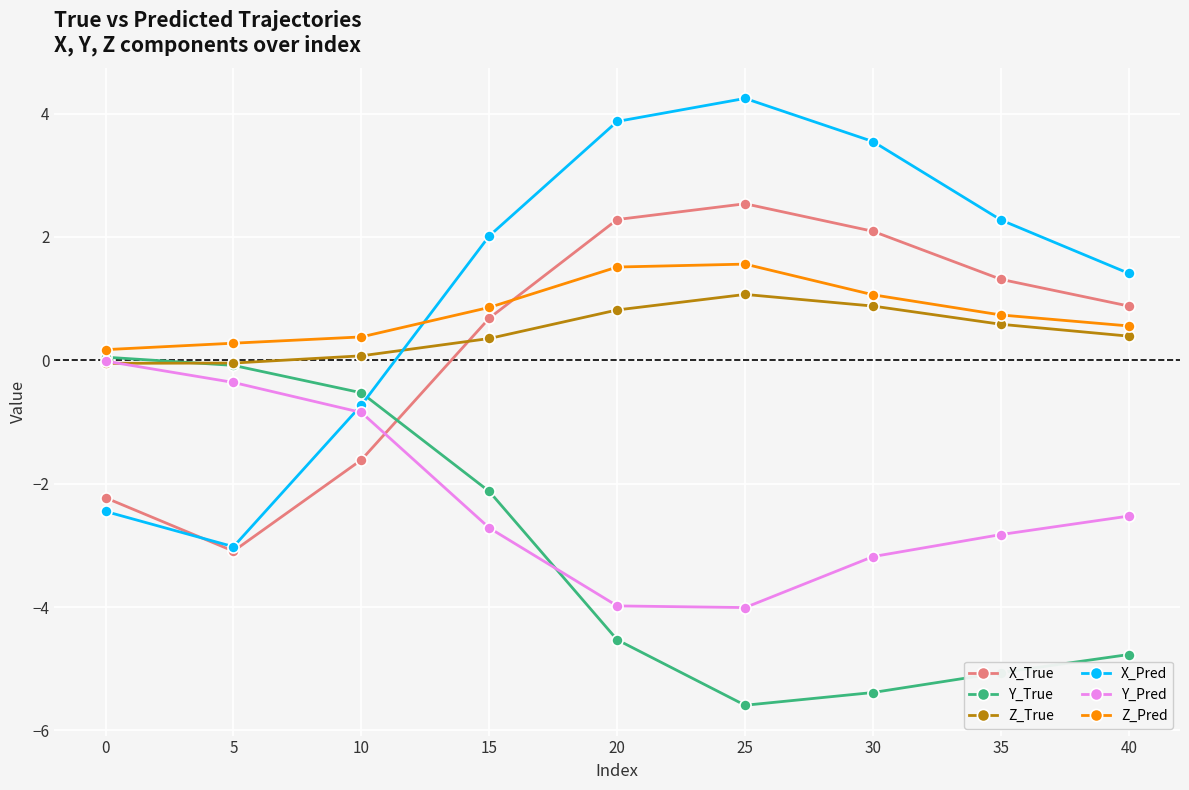

After their last crossing, which series has the higher values: Y_Pred or X_True?

X_True